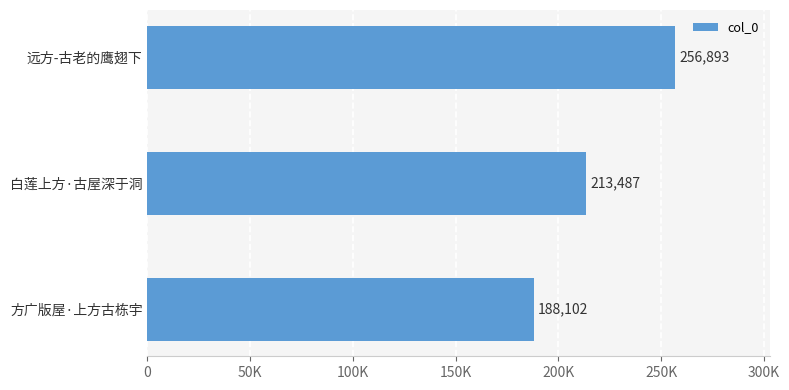

Does the chart contain any negative values?

No